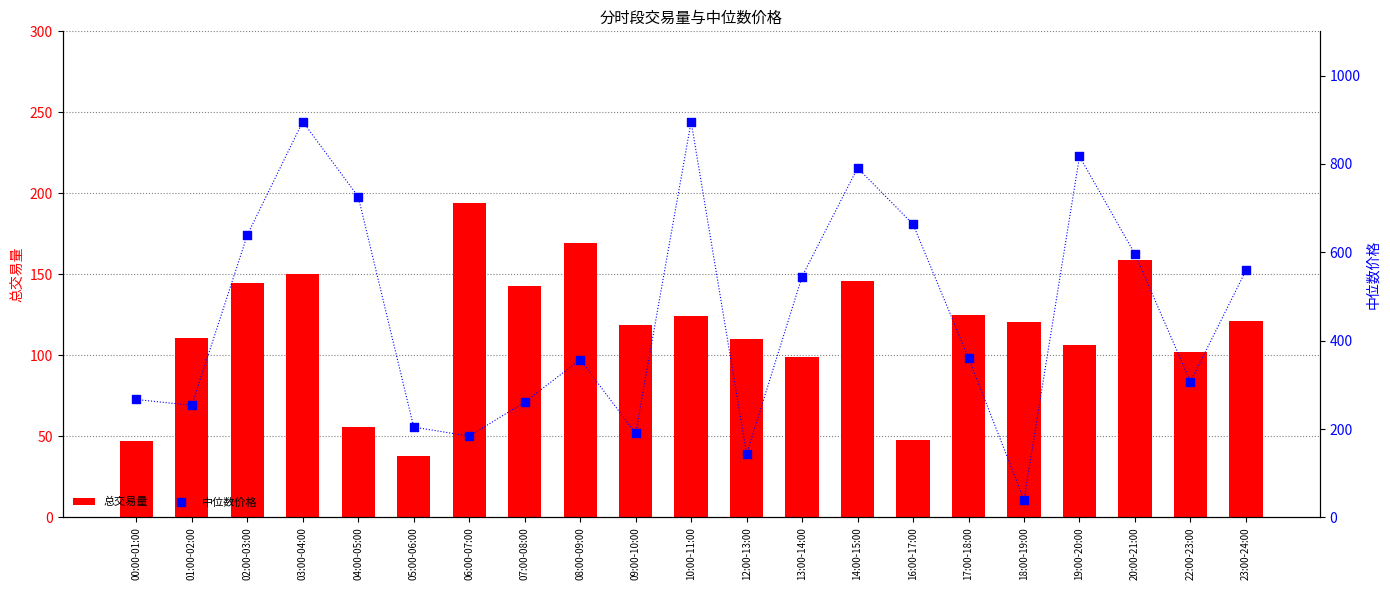

Which series has the largest total across all categories?

中位数价格